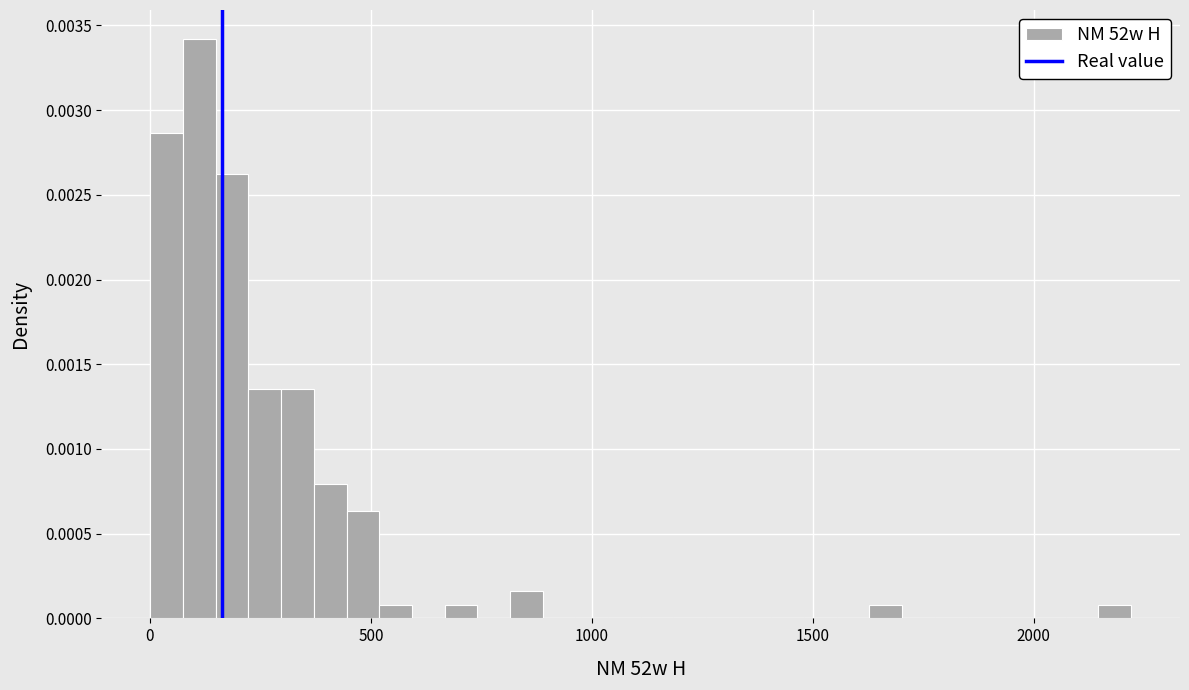

Around what value on the x-axis is the tallest bar? Give the approximate position of its centre, as read against the axis.

100